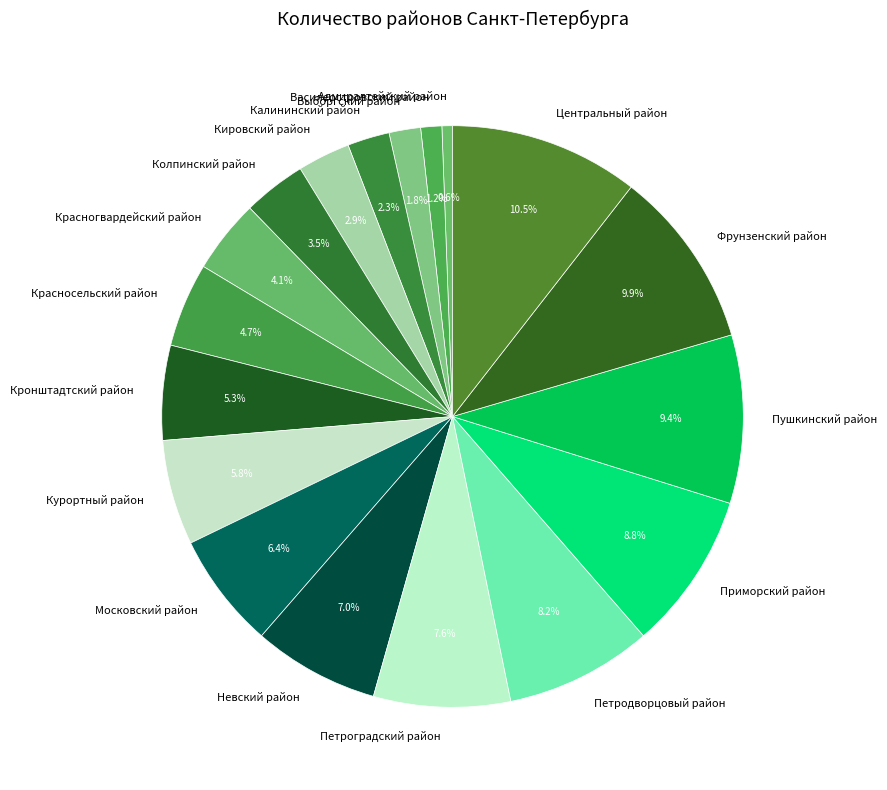

Is there any slice that represents more than half of the pie?

No